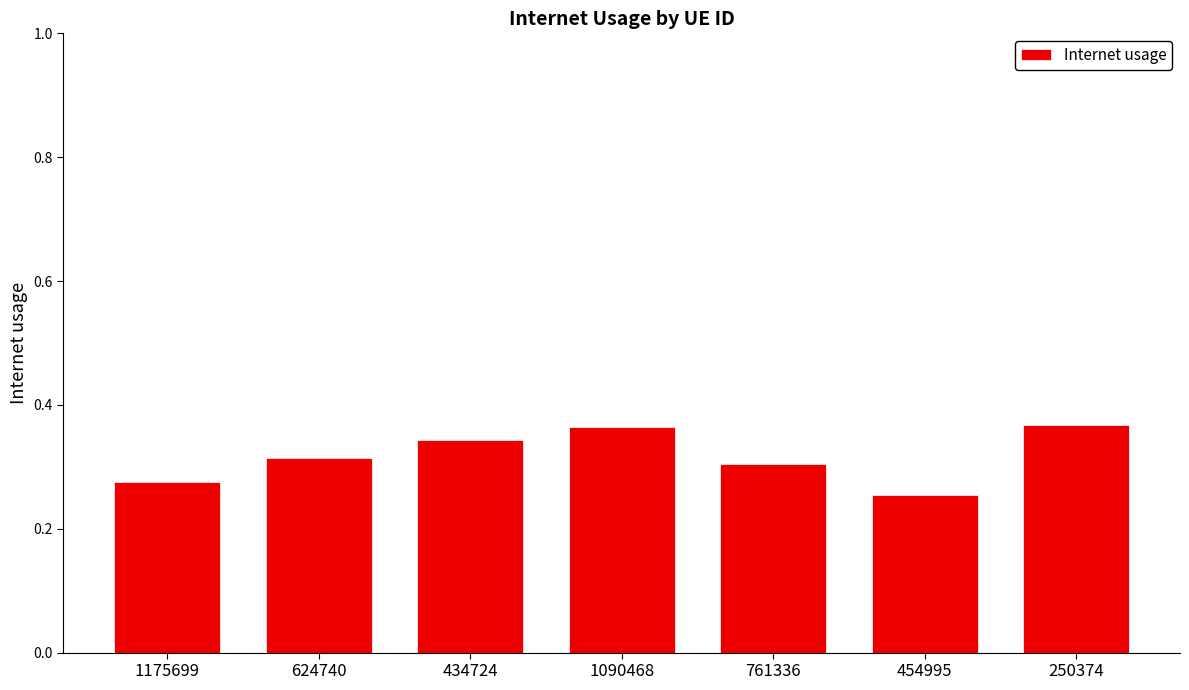

Where is the data nearest to the value 0?

454995